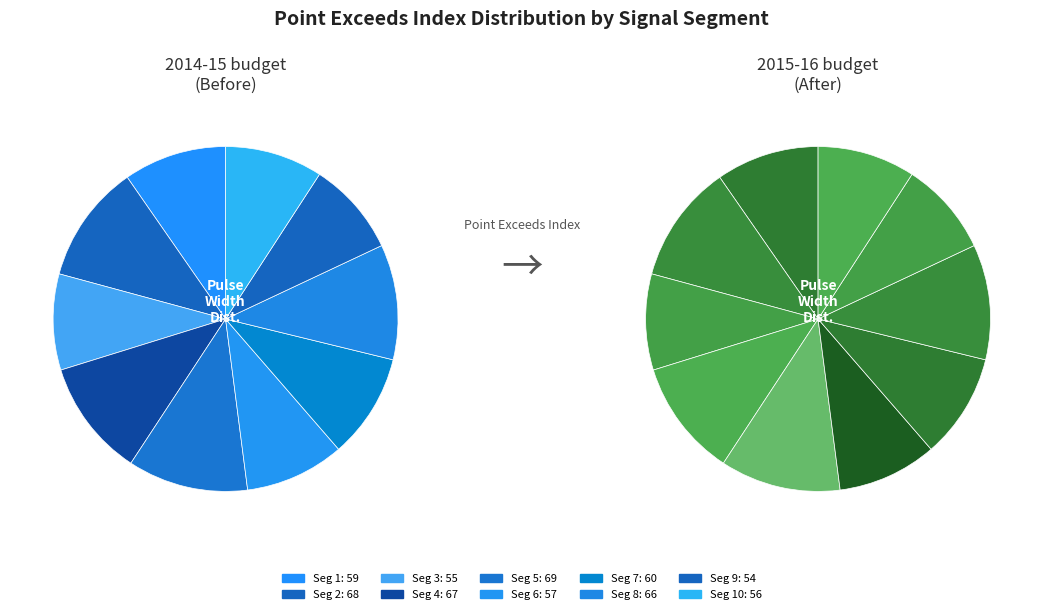

To the nearest percent, what is the difference between the largest and smallest slice percentages?

2%